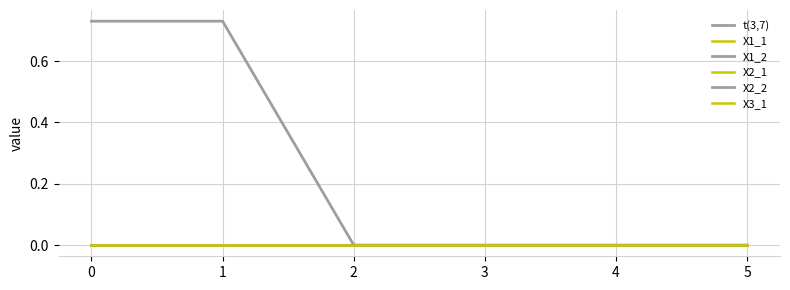

Reading left to right, list all the values displayed in this chart.

t(3,7): 0.7	0.7	0.0	0.0	0.0	0.0
X1_1: 0.0	0.0	0.0	0.0	0.0	0.0
X1_2: 0.0	0.0	0.0	0.0	0.0	0.0
X2_1: 0.0	0.0	0.0	0.0	0.0	0.0
X2_2: 0.0	0.0	0.0	0.0	0.0	0.0
X3_1: 0.0	0.0	0.0	0.0	0.0	0.0